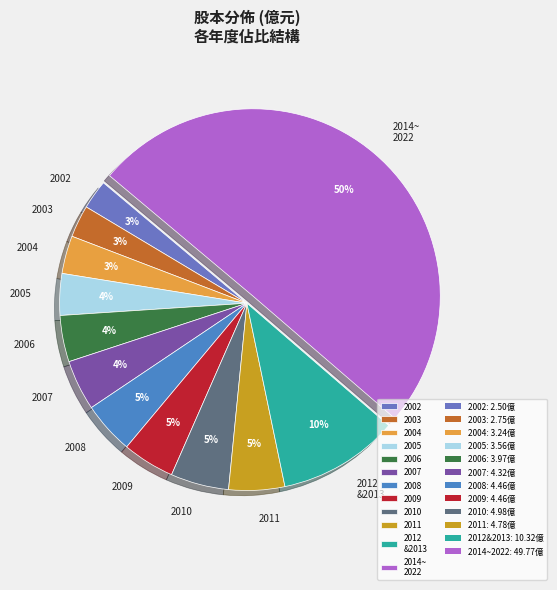

To the nearest percent, what percentage of the pie is 2012 &2013?

10%